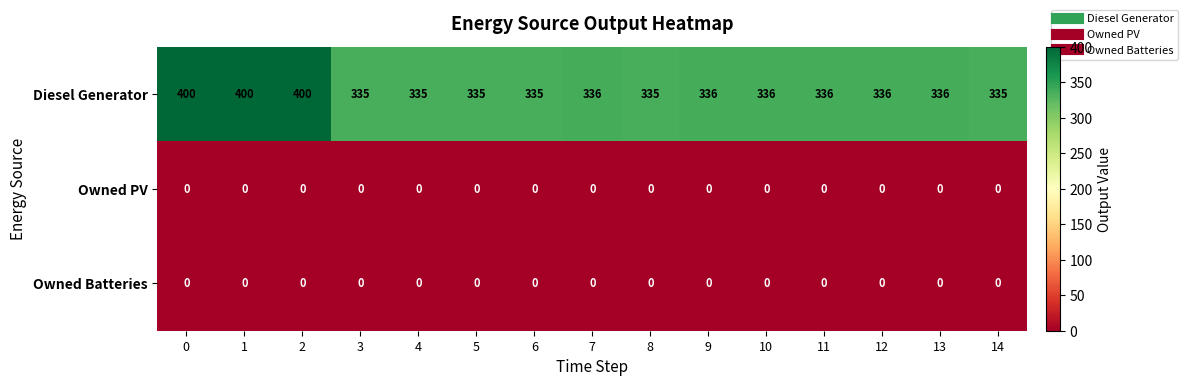

Which series has the largest range (max minus min)?

Diesel Generator